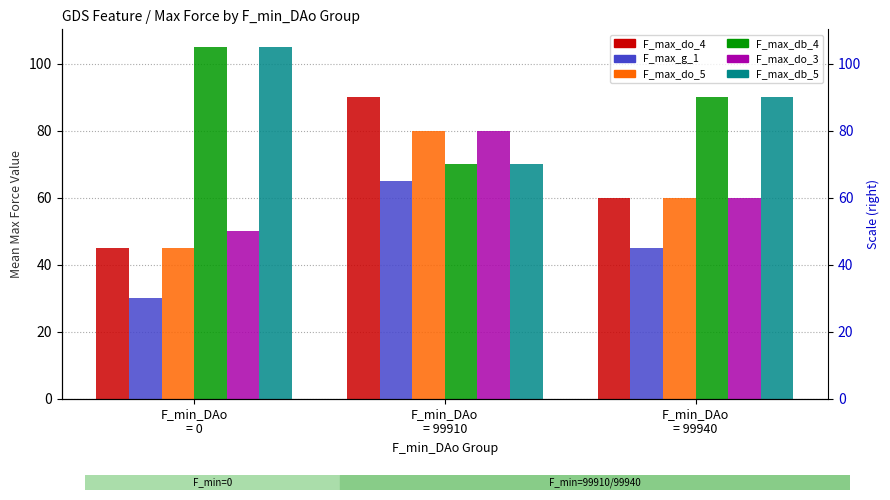

List the series in order of their peak value, highest first.

F_max_db_4, F_max_db_5, F_max_do_4, F_max_do_5, F_max_do_3, F_max_g_1